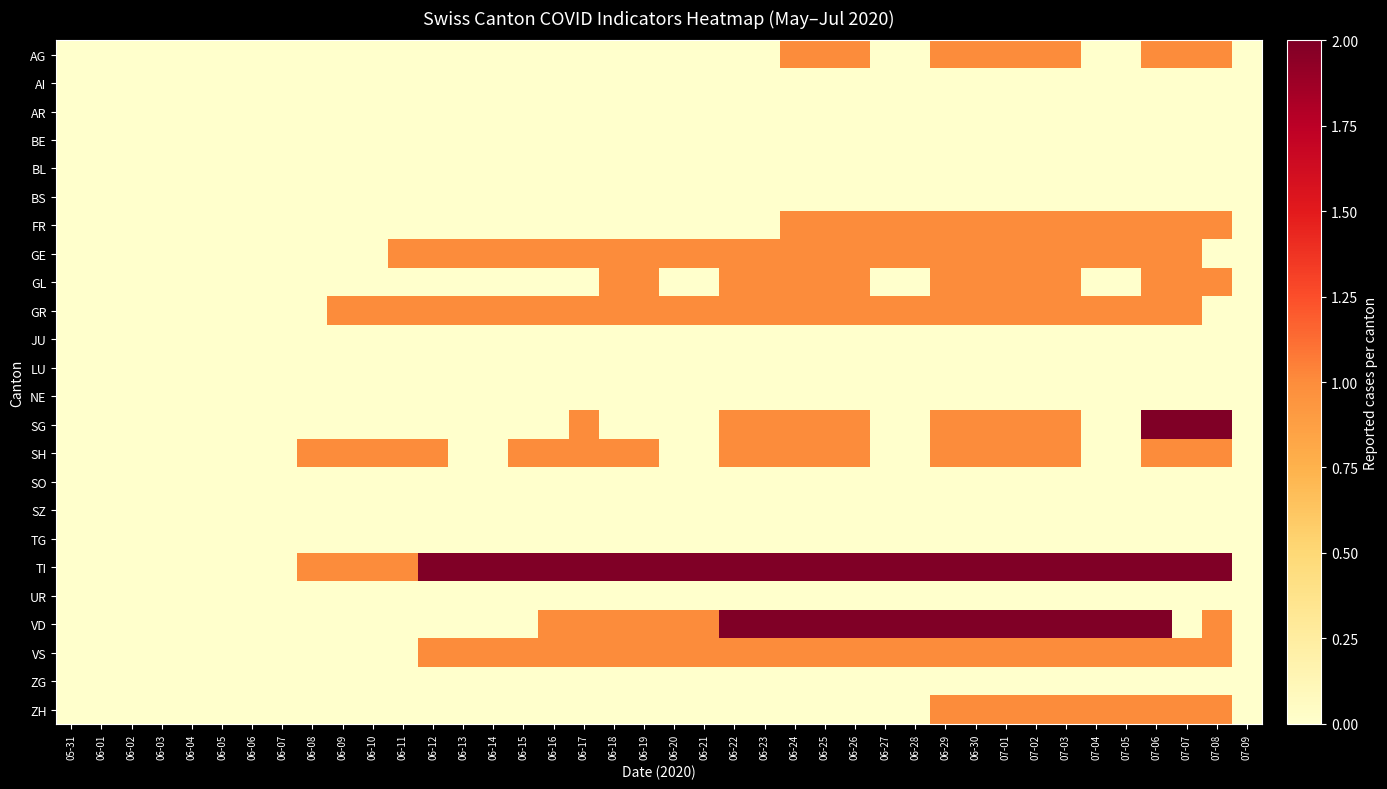

Which series has the largest total across all categories?

TI